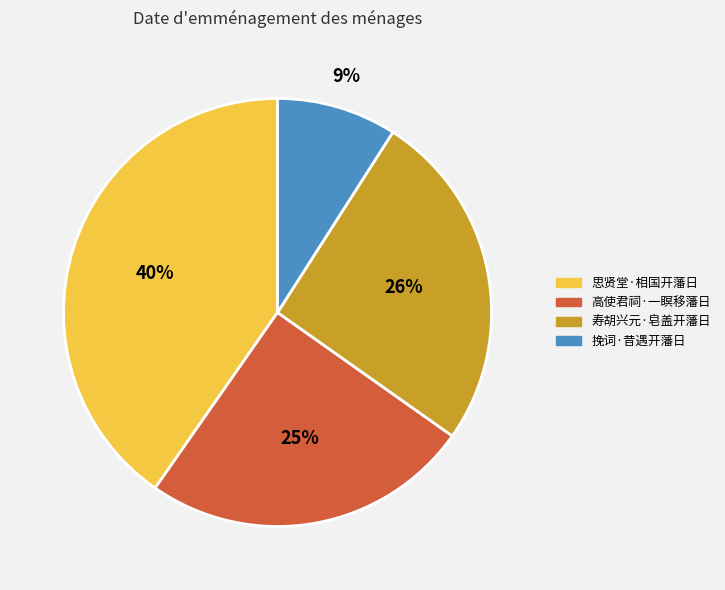

Rank the categories by value from highest to lowest.

思贤堂·相国开藩日, 寿胡兴元·皂盖开藩日, 高使君祠·一瞑移藩日, 挽词·昔遇开藩日